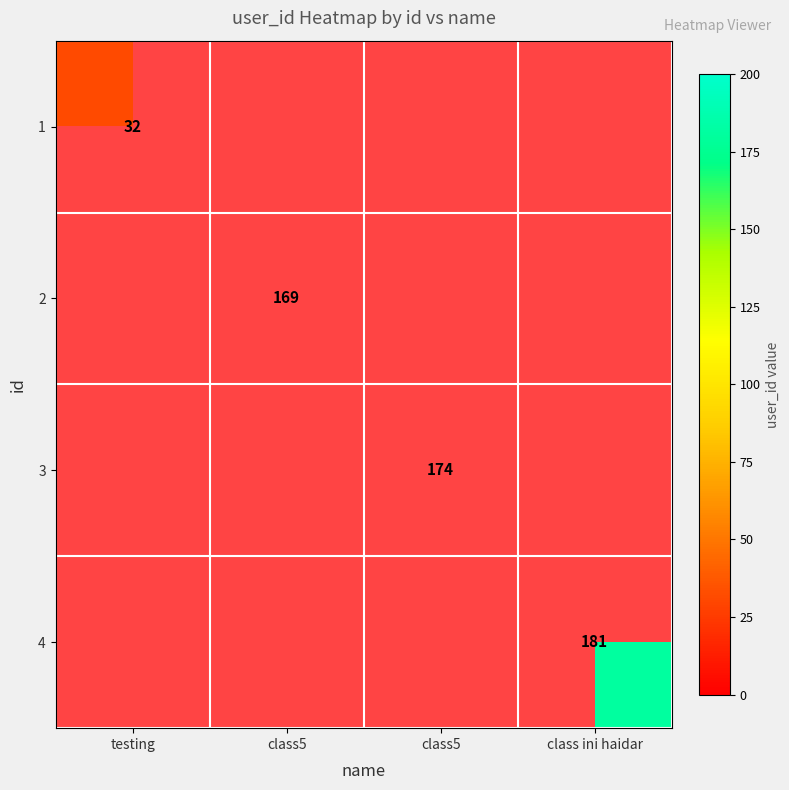

Which label corresponds to the smallest value in the chart?

testing